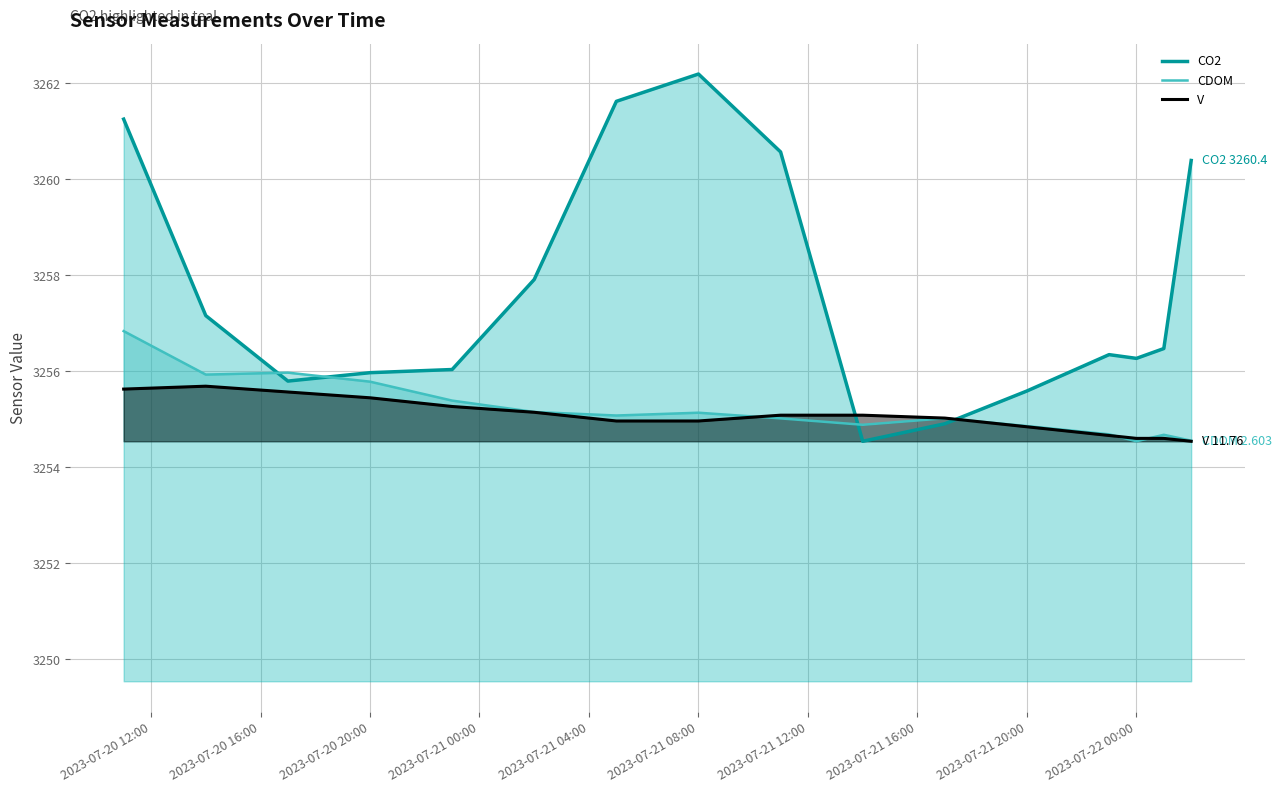

What are all the series names shown in the legend?

CO2, CDOM, V